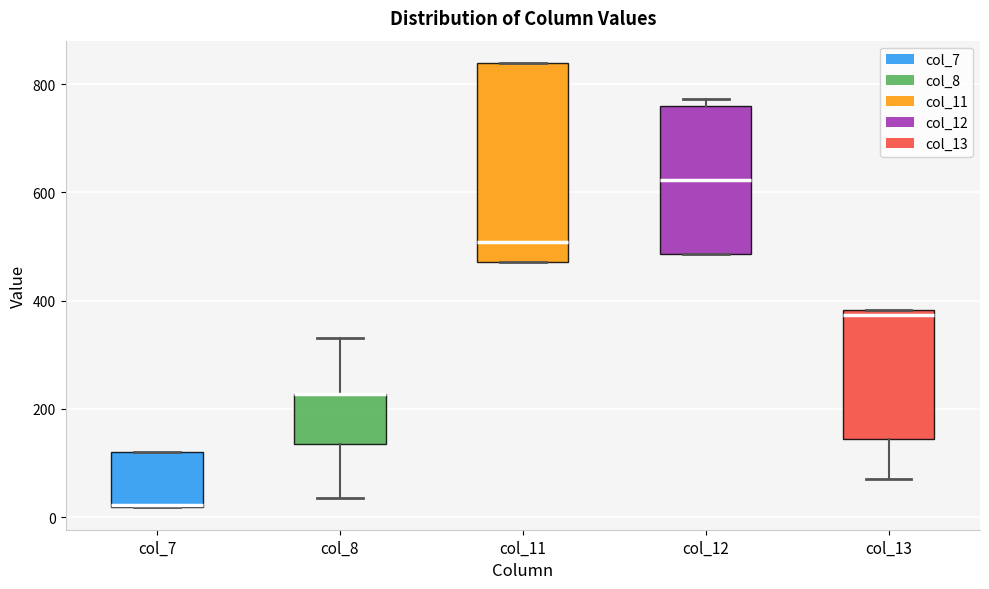

Reading left to right, read every box against the y-axis: the position of its median line, the range the box covers, and the ends of its whiskers. The values are not printed on the chart, so give them approximately, as read against the axis.

col_7: median 20, box 20 to 120, whiskers 20 to 120
col_8: median 220 (drawn on the box's upper edge), box 140 to 220, whiskers 40 to 340
col_11: median 500, box 480 to 840, whiskers 480 to 840
col_12: median 620, box 480 to 760, whiskers 480 to 780
col_13: median 380 (just below the box's upper edge), box 140 to 380, whiskers 80 to 380